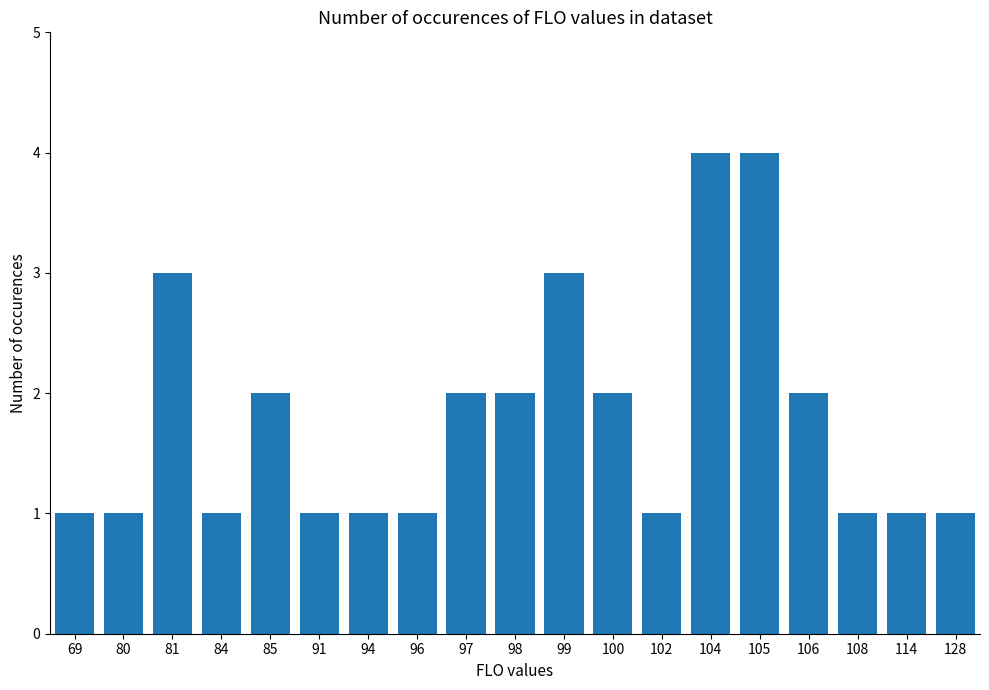

How many values are between 1 and 2?

15